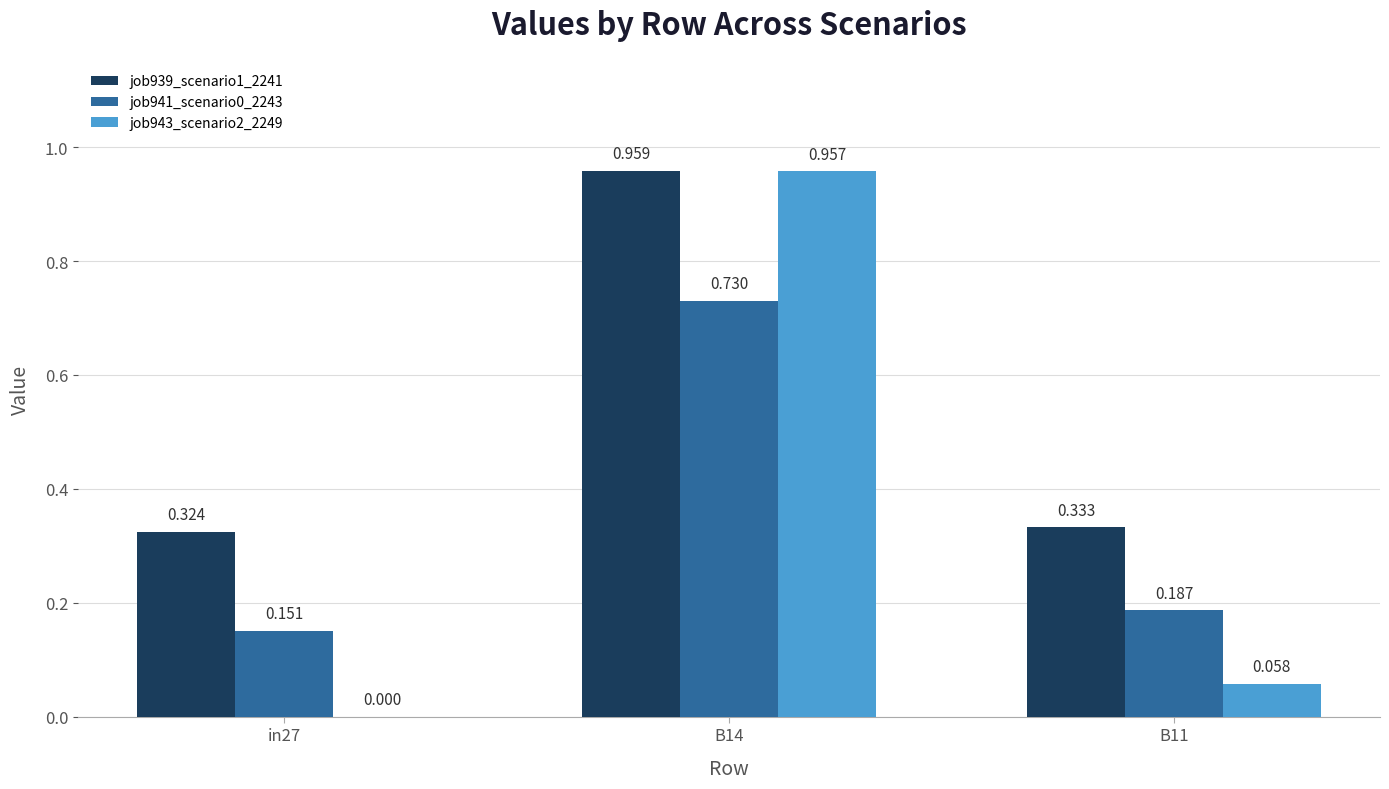

Is the value of job943_scenario2_2249 at B14 greater than the value of job939_scenario1_2241 at B14?

No